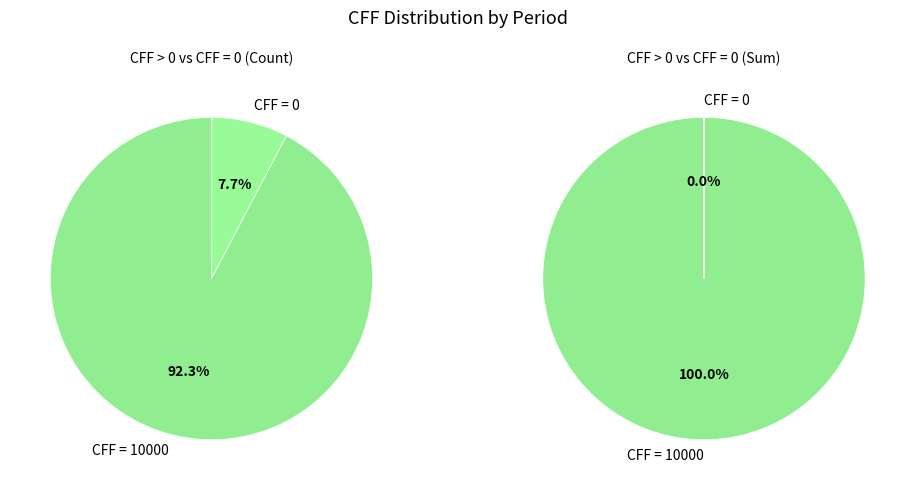

What percentage is the 9 slice, to the nearest percent?

8%